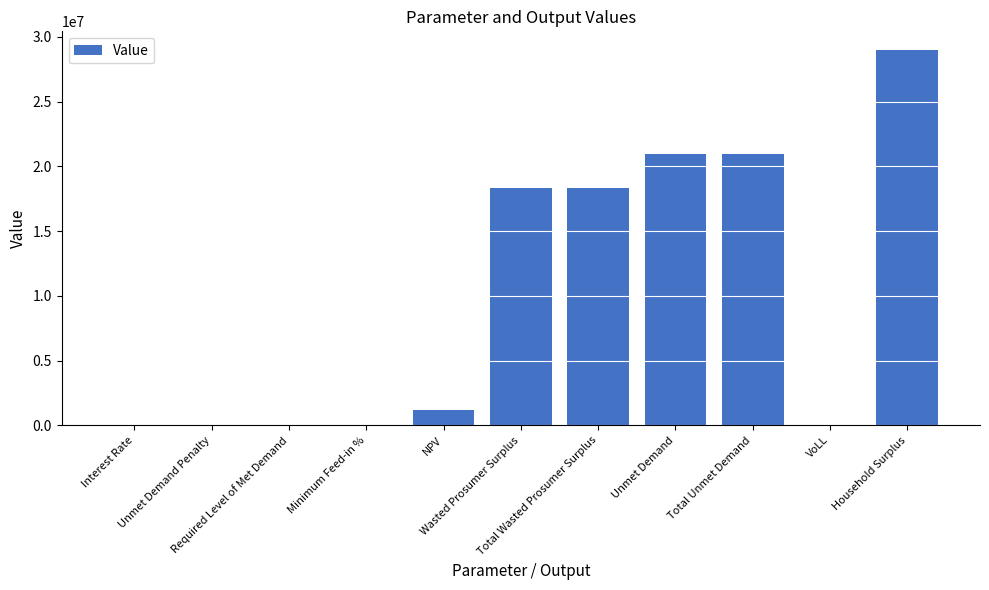

True or false: the data shows 18226247.8 at Required Level of Met Demand.

False